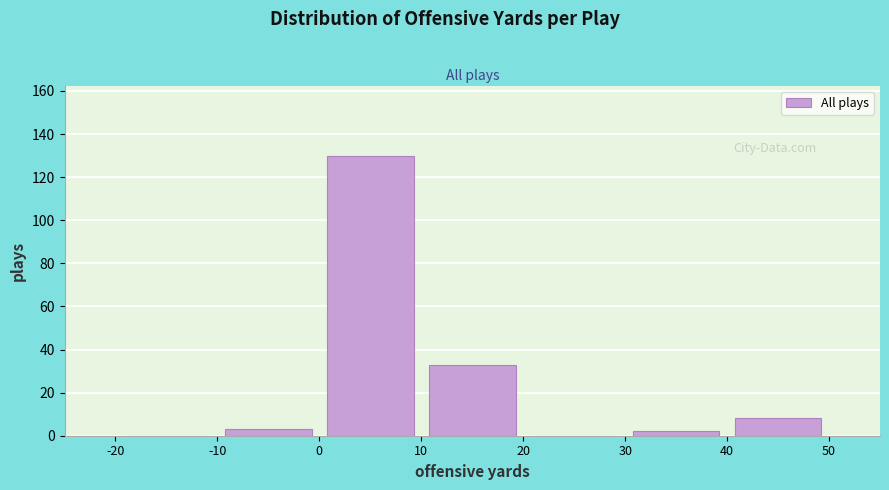

Reading left to right, transcribe this chart: for each bar, give the range it covers on the x-axis and its height. The values are not printed on the chart, so give them approximately, as read against the axis.

-20 to -10: 0
-10 to 0: 4
0 to 10: 130
10 to 20: 34
20 to 30: 0
30 to 40: 2
40 to 50: 8